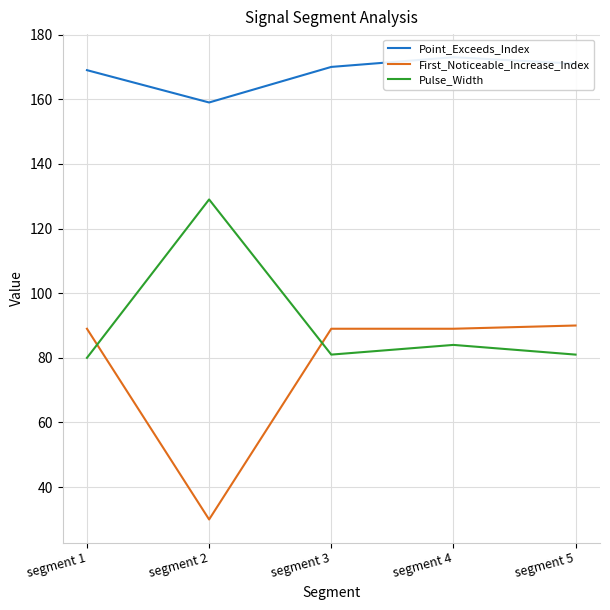

Does the chart display data point markers on the line(s)?

No